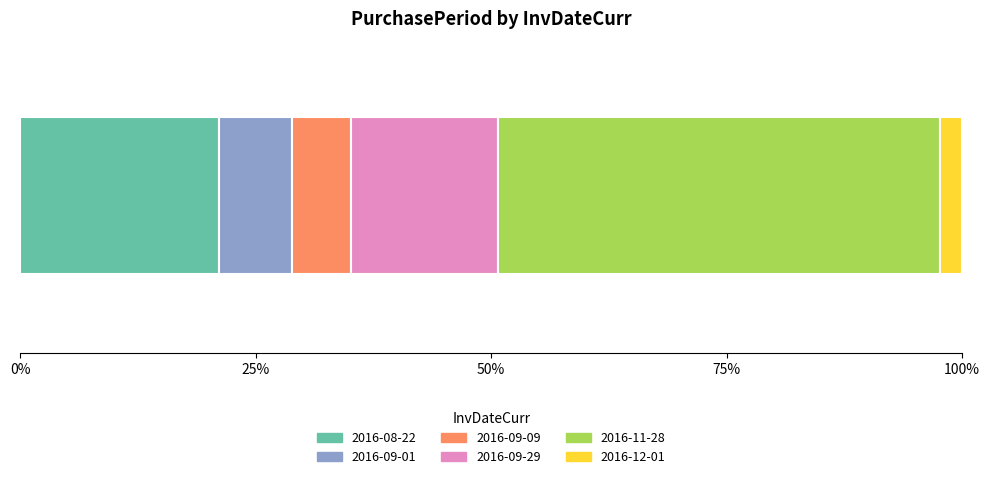

What is the maximum value for 2016-08-22?

21.1